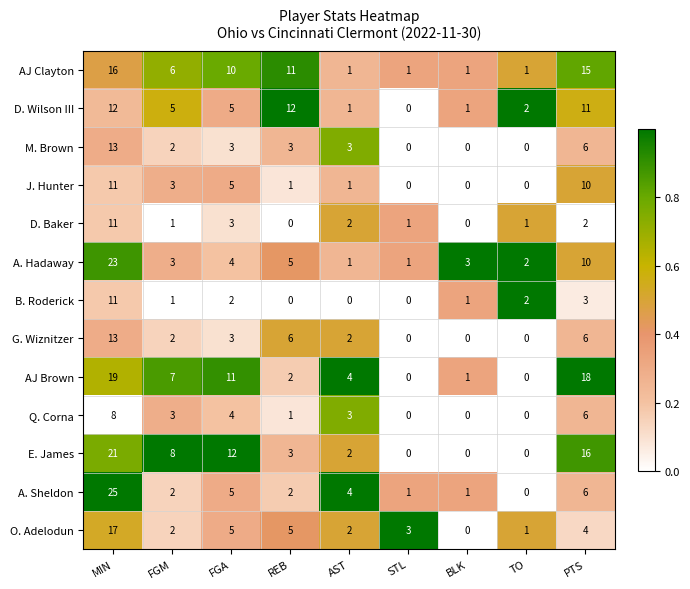

How many data points does each series have?

9